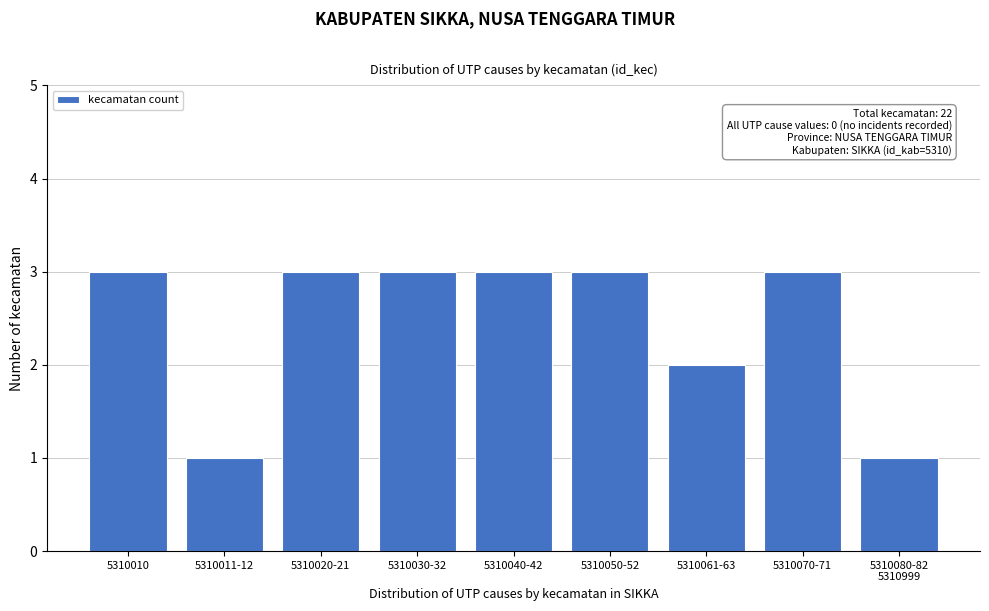

Reading left to right, transcribe all the data shown in this chart.

3	1	3	3	3	3	2	3	1